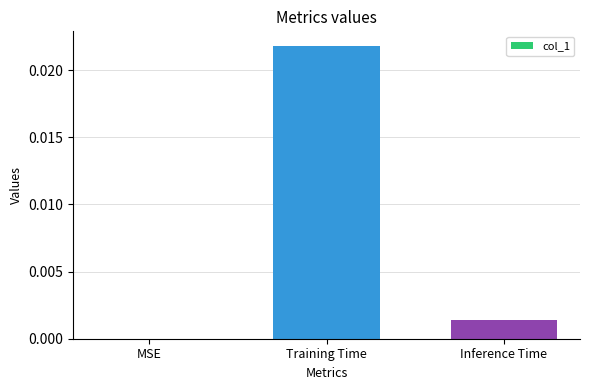

Count the number of values greater than 0.

2